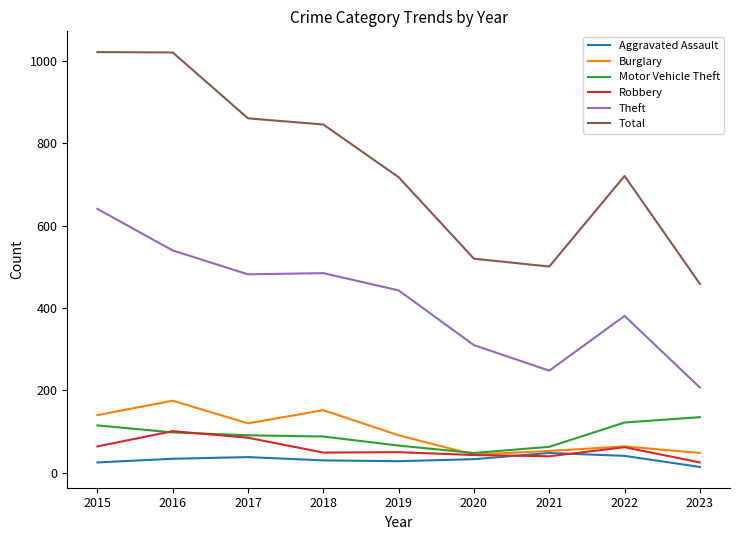

What is the minimum value for Burglary?

44